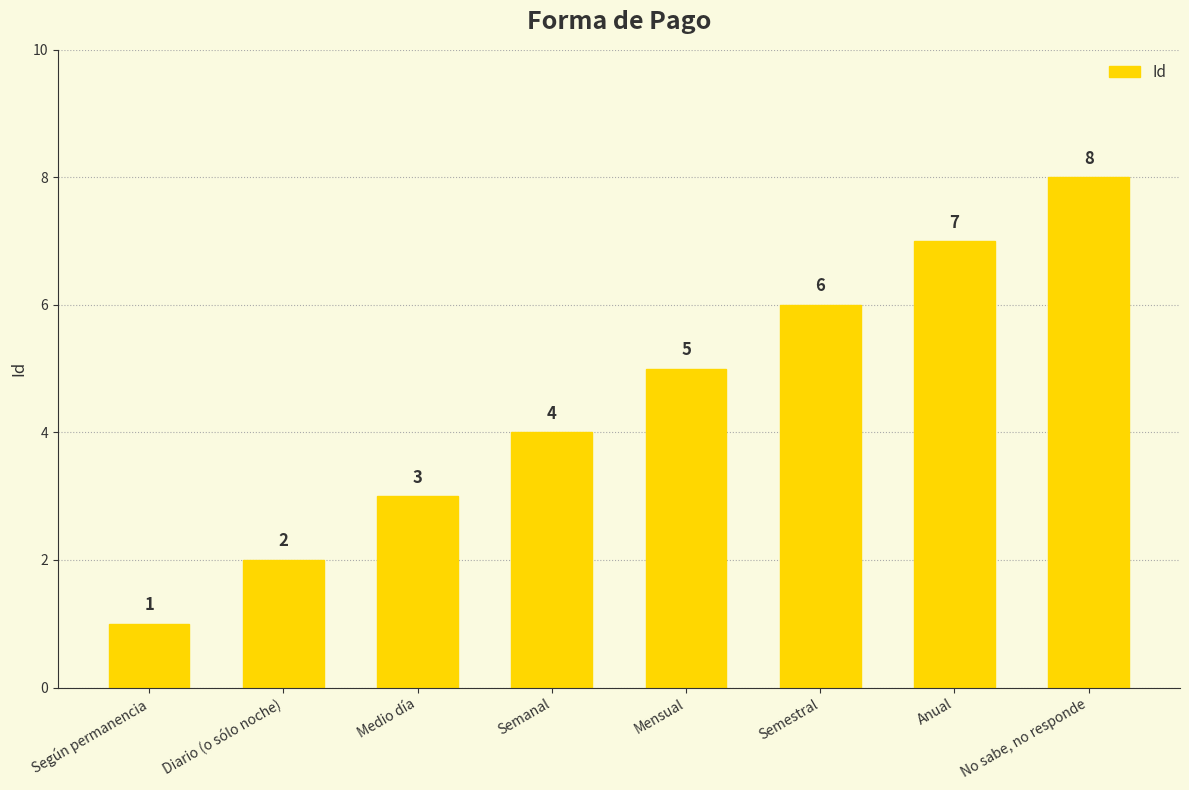

The value at No sabe, no responde is 8. True or false?

True